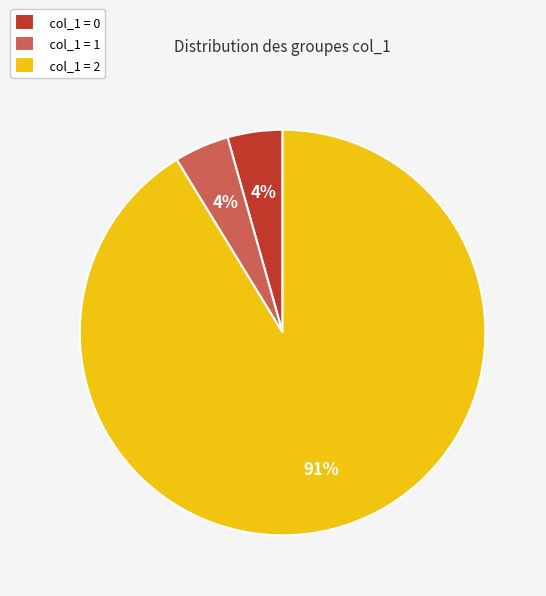

Which slice is the largest?

col_1 = 2